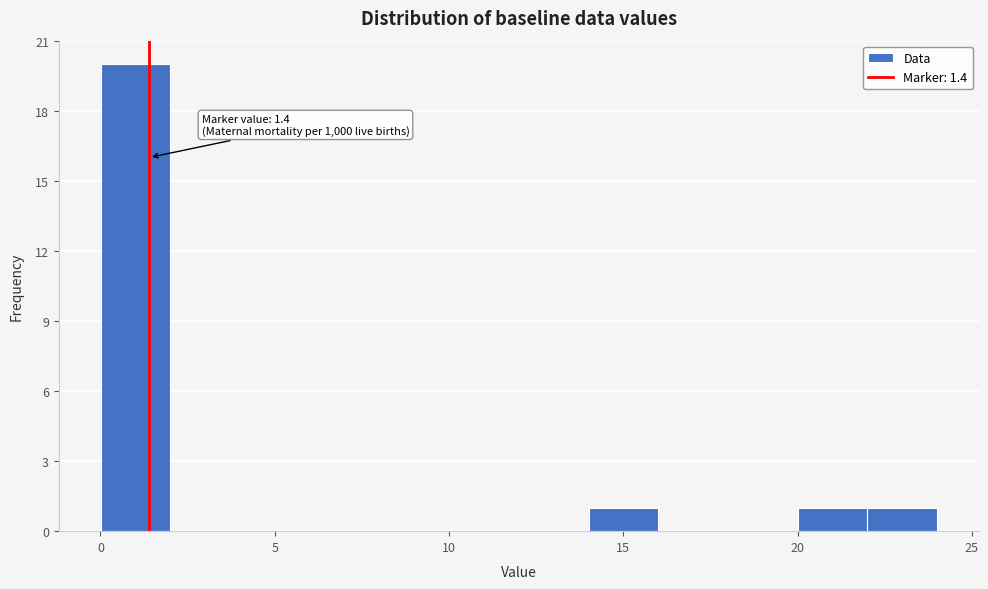

Around what value on the x-axis is the tallest bar? Give the approximate position of its centre, as read against the axis.

1.0